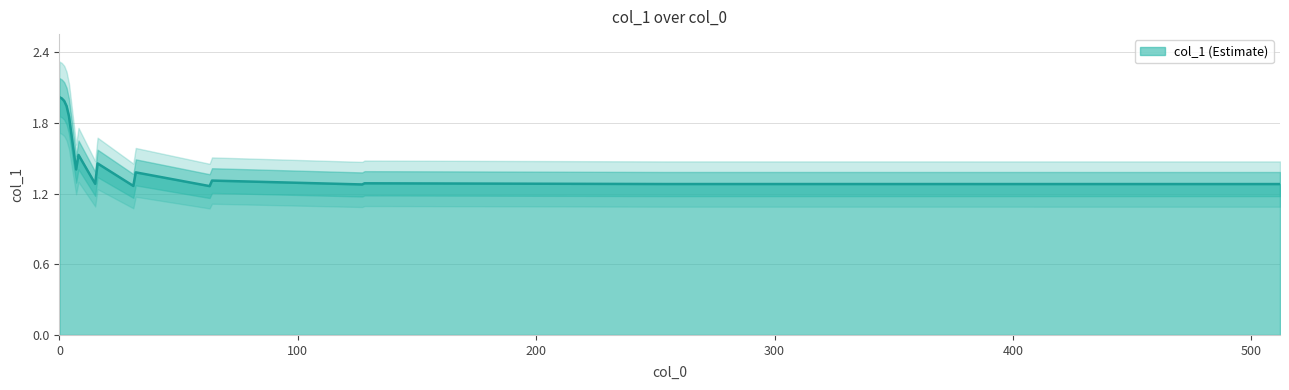

Is it true that the value at 9 is 1.8?

False